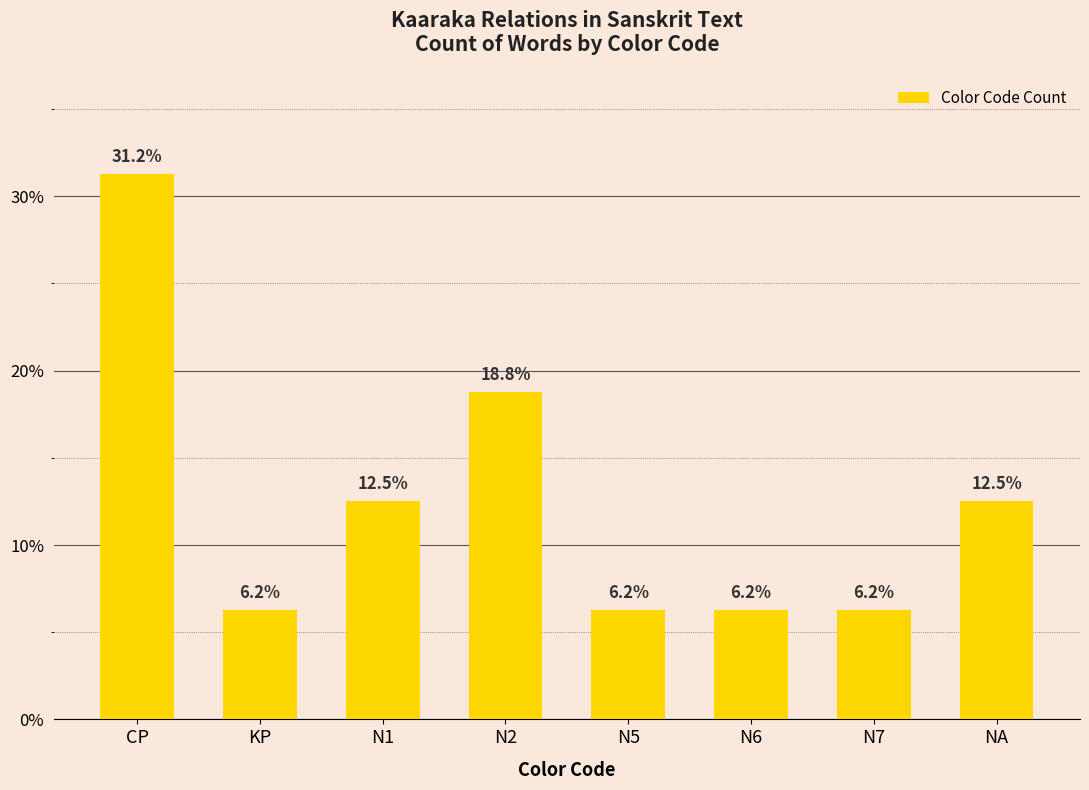

Approximately how many times larger is the value at KP compared to N7?

1.0